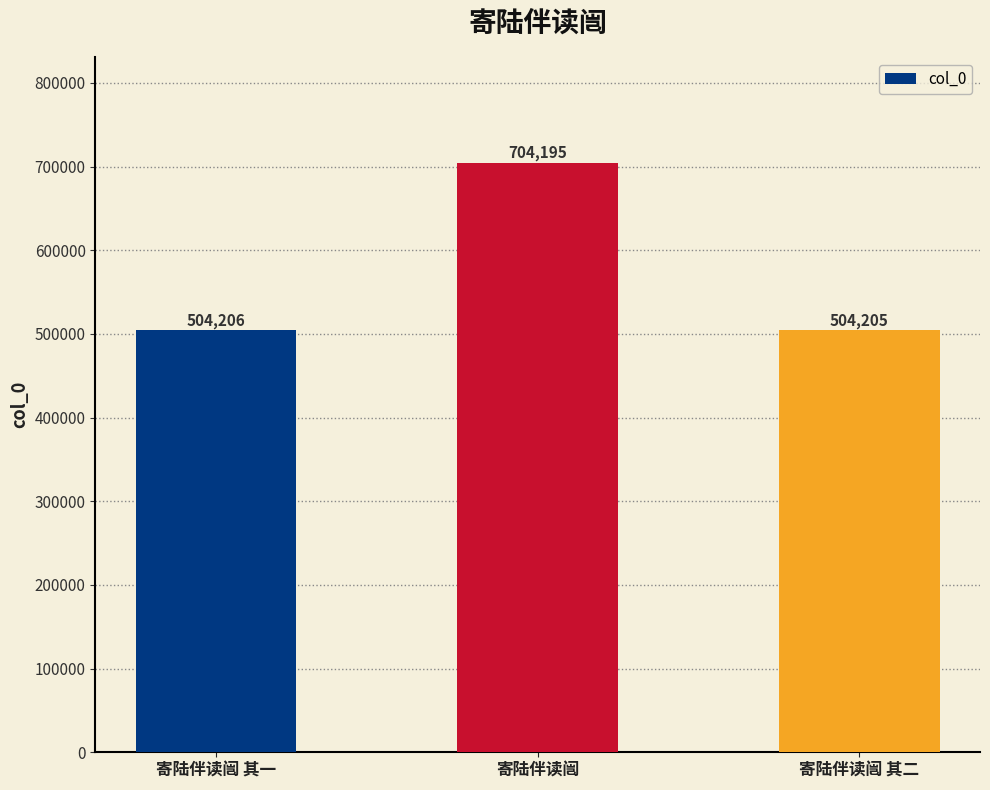

Where is the data nearest to the value 604200?

寄陆伴读闿 其一